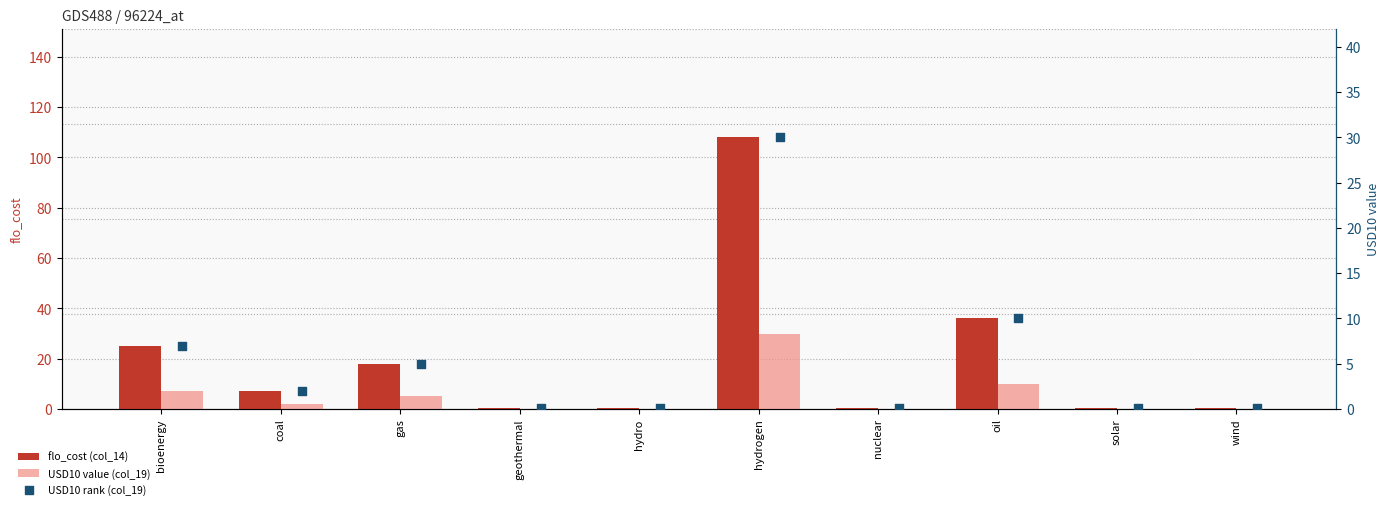

Which series reaches the maximum Y coordinate?

flo_cost (col_14)